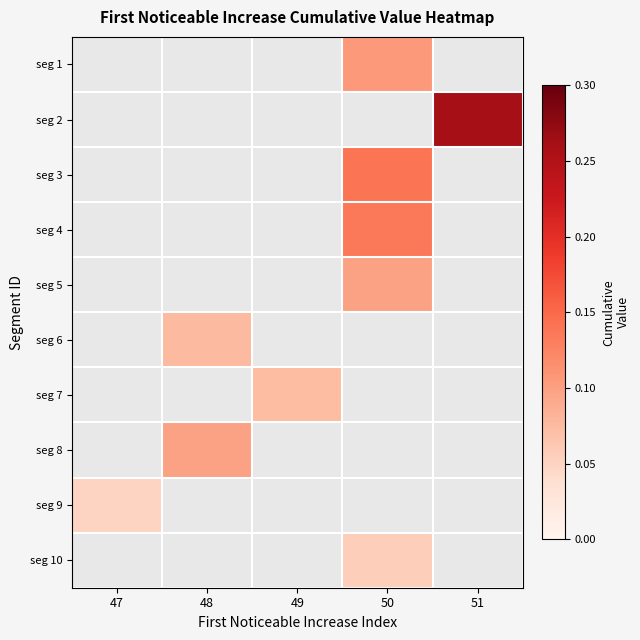

How many values in seg 10 are above zero?

1